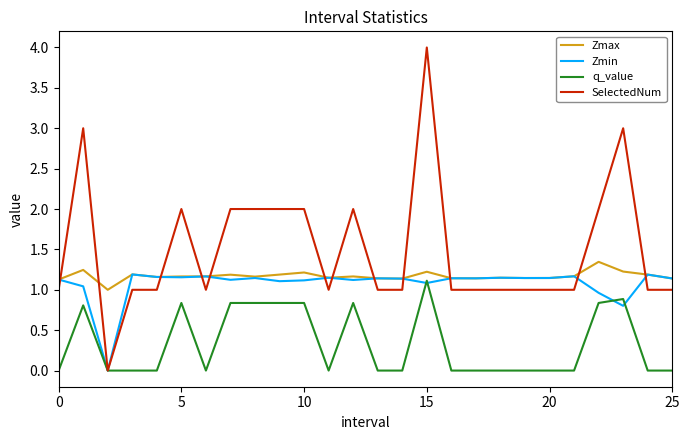

What is the maximum value shown in the chart?

4.0